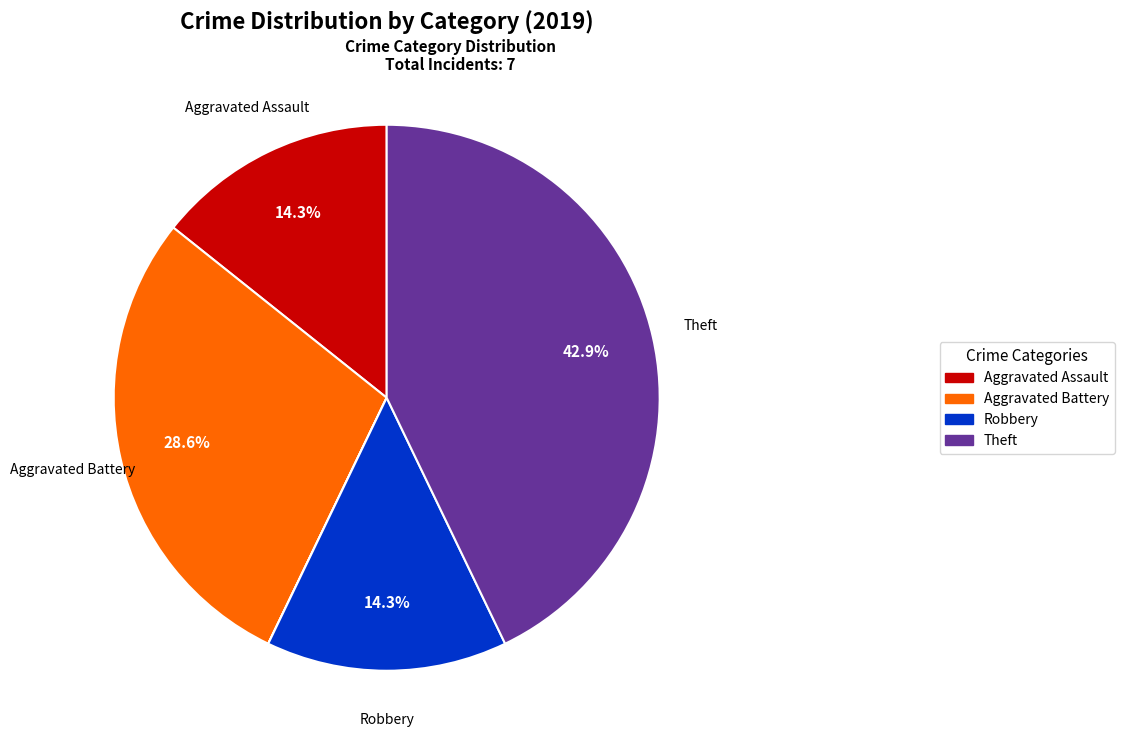

To the nearest percent, what is the average slice percentage?

17%